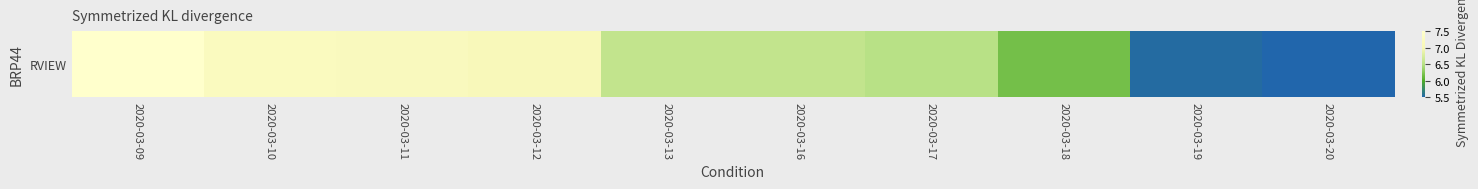

How many values are between 2 and 3?

10